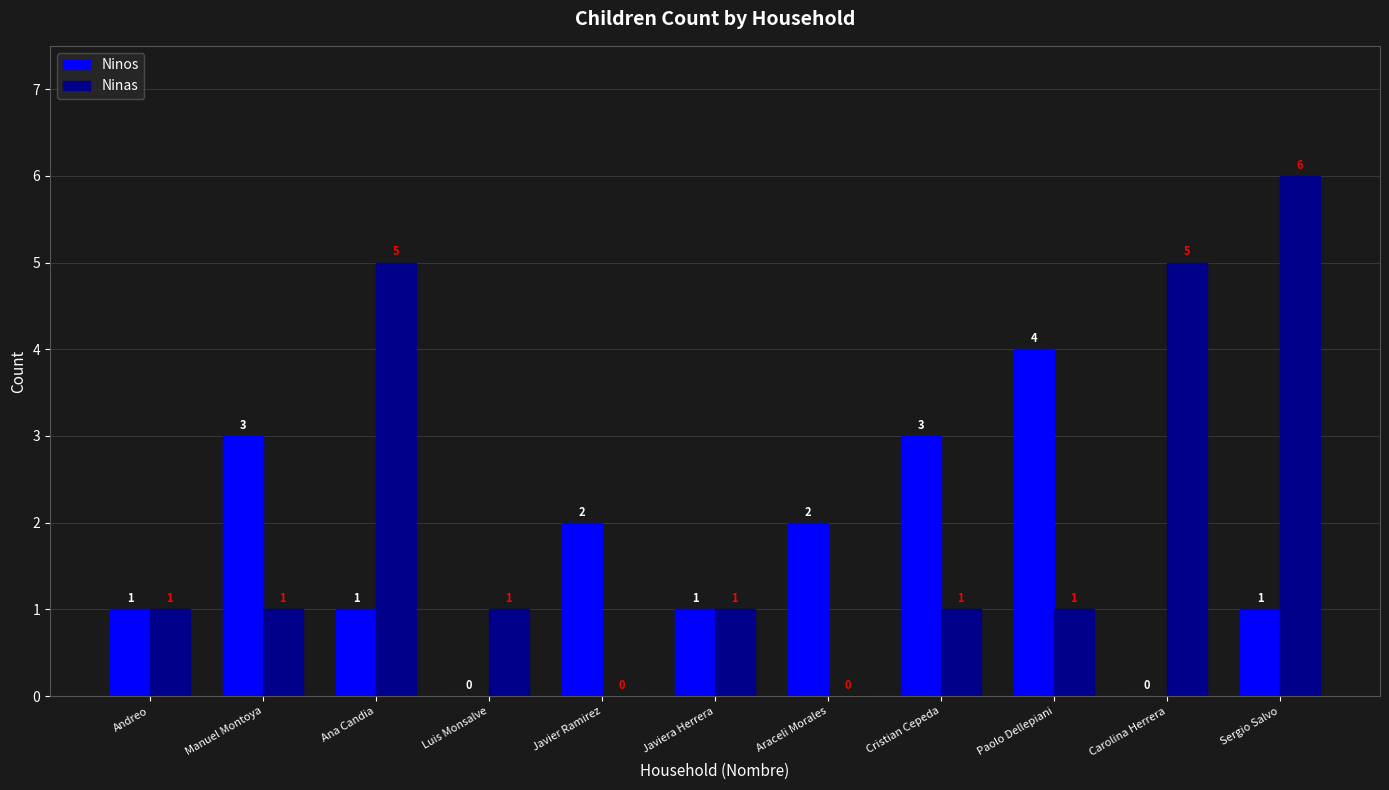

Count the number of categories in the chart.

11